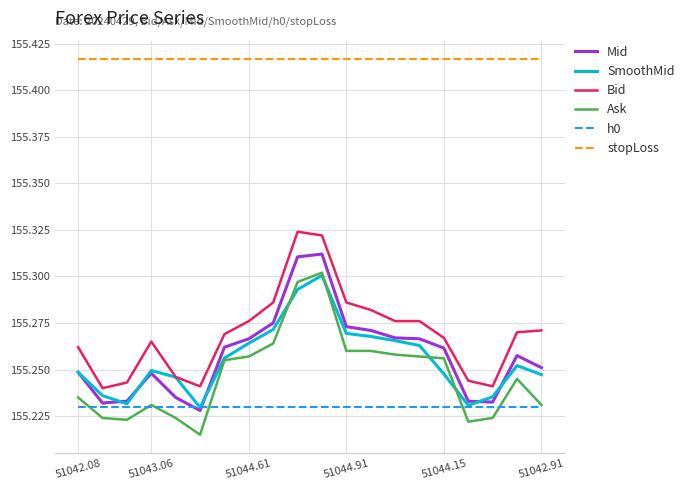

Does the chart display data point markers on the line(s)?

No